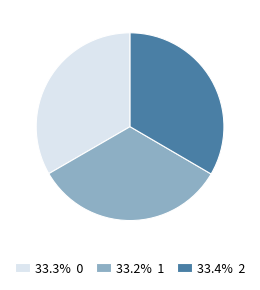

Count the number of slices in the pie.

3